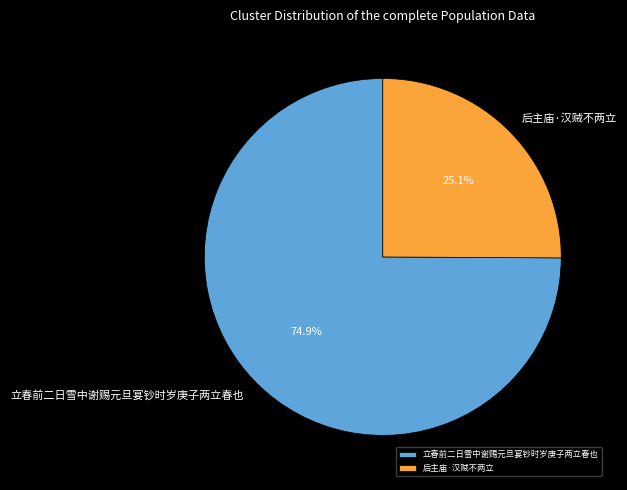

What is the smallest slice in the pie chart?

后主庙·汉贼不两立